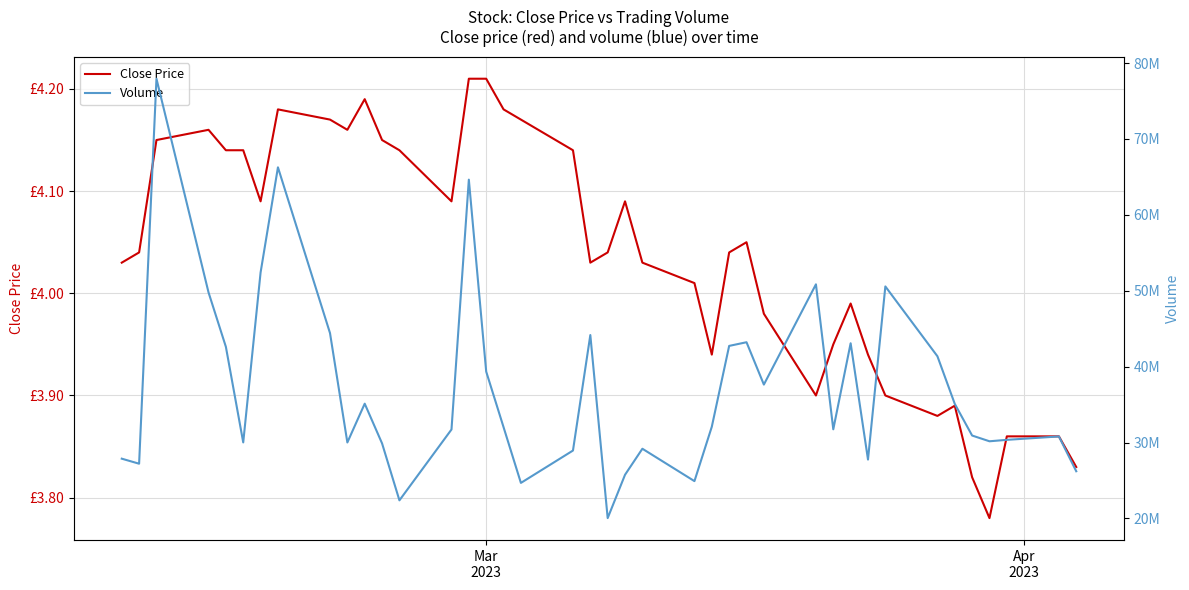

True or false: Close Price and Volume intersect in this chart.

False